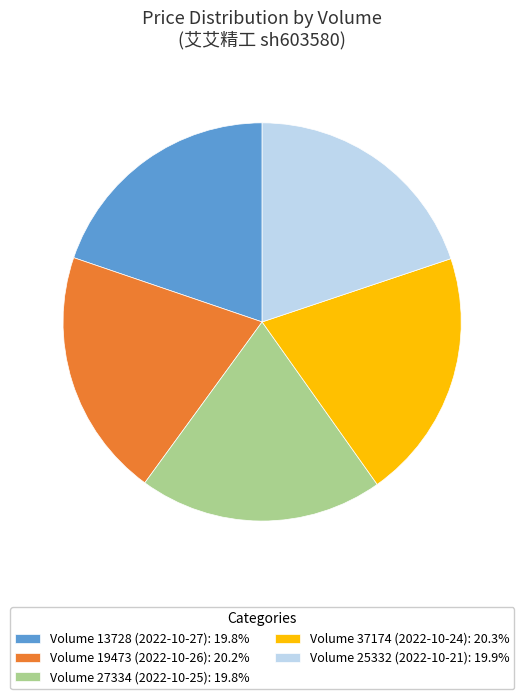

Does any single category account for the majority?

No